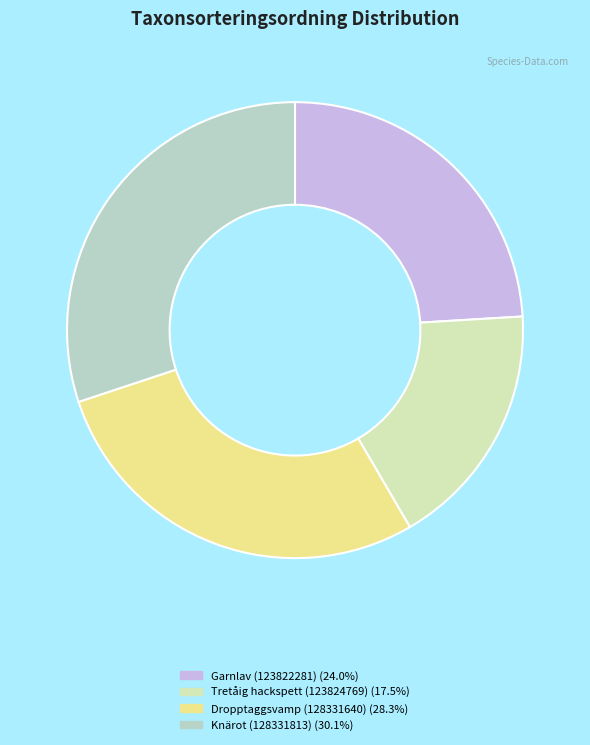

What is the largest slice in the pie chart?

Knärot (128331813)